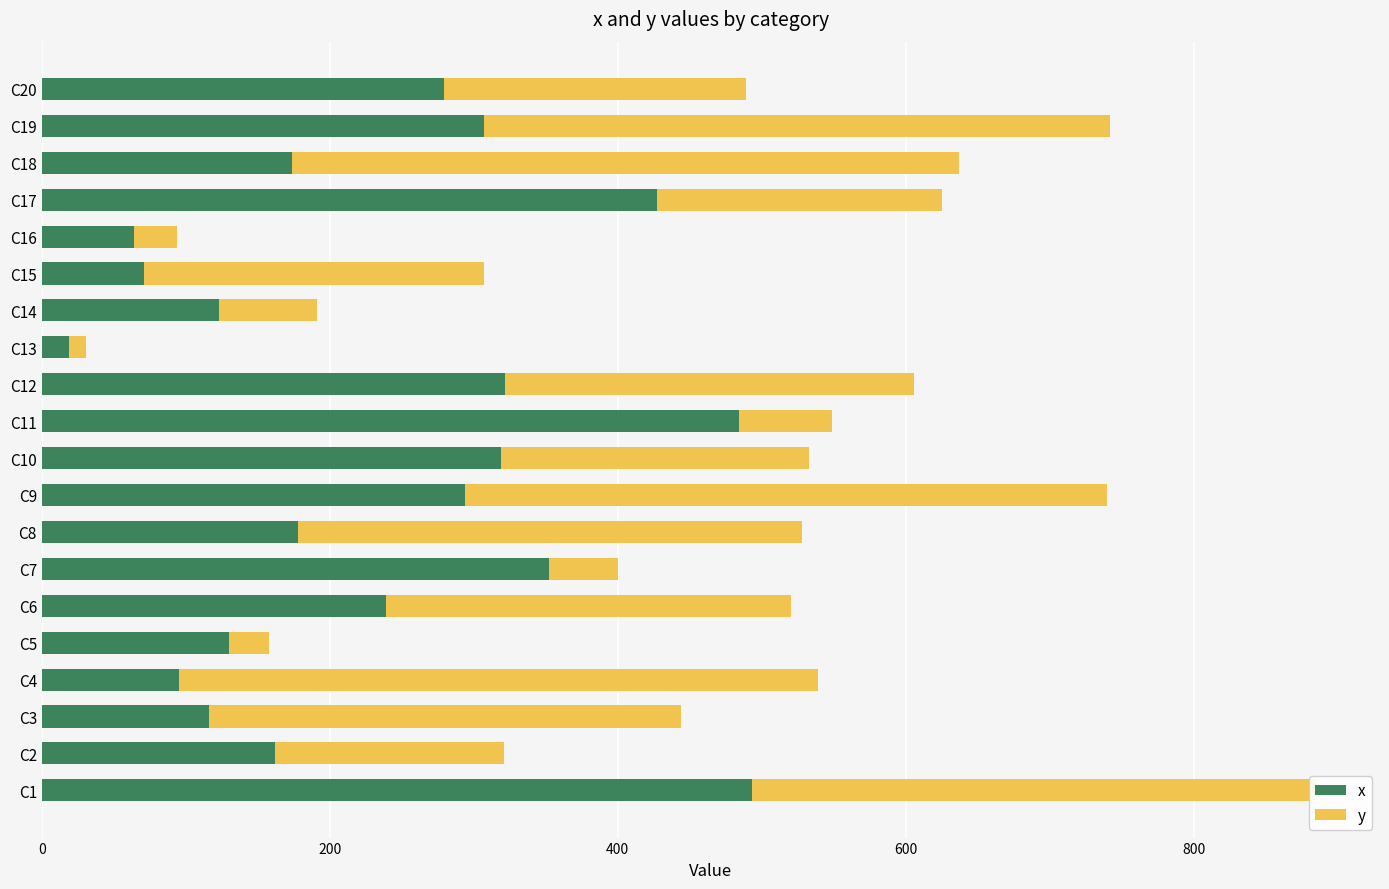

At which label does x reach its minimum?

C13